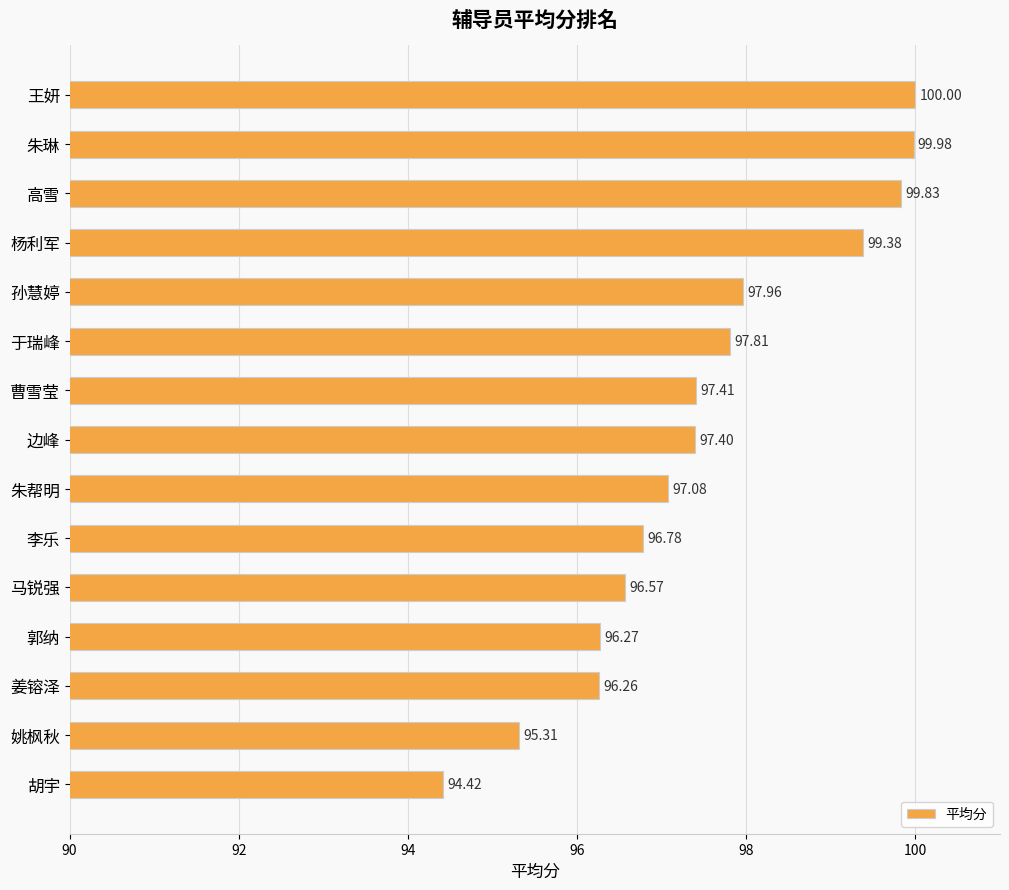

What is the difference between the maximum and minimum values?

5.6